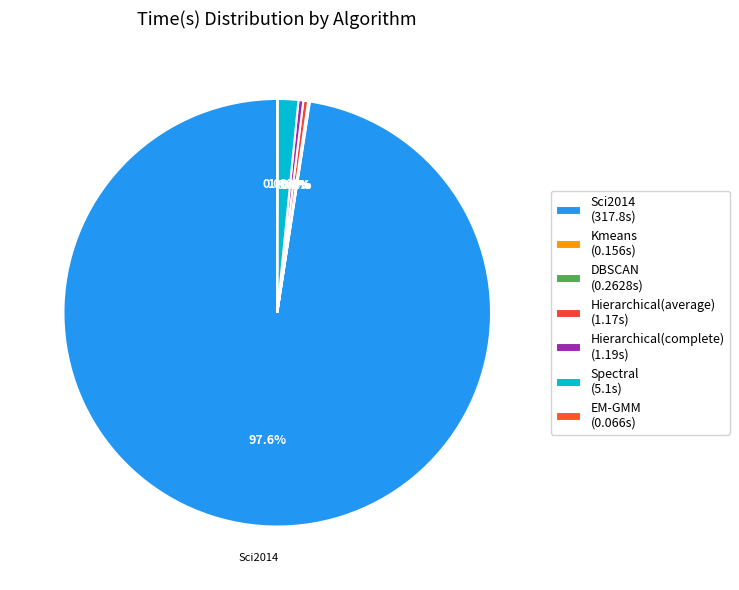

Is there any slice that represents more than half of the pie?

Yes